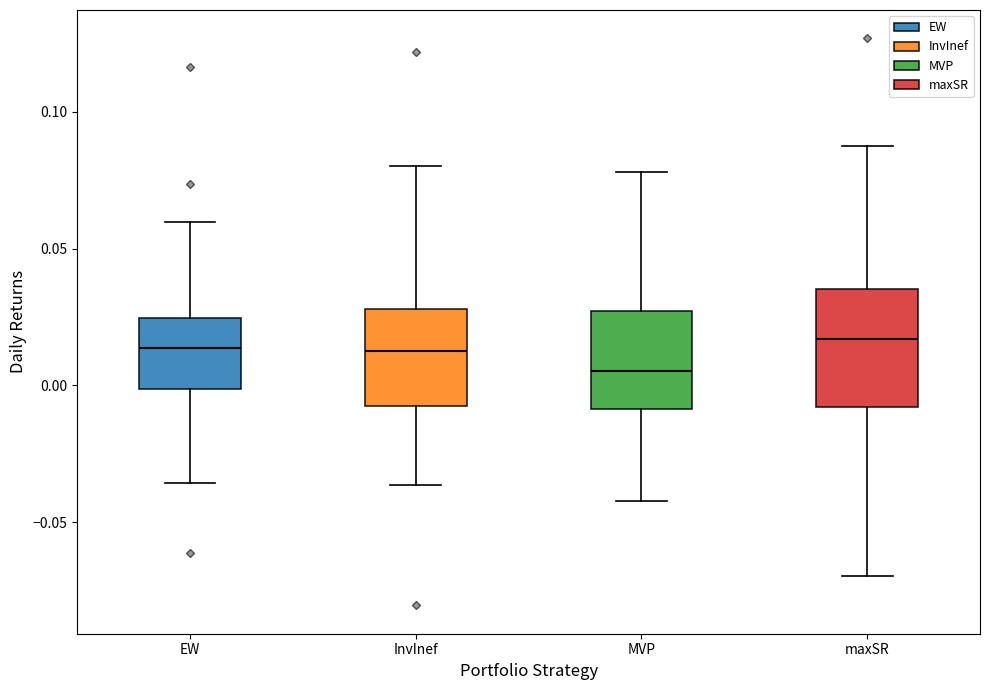

Where does the lower whisker of the box for EW end on the y-axis? The values are not printed on the chart, so give them approximately, as read against the axis.

-0.035